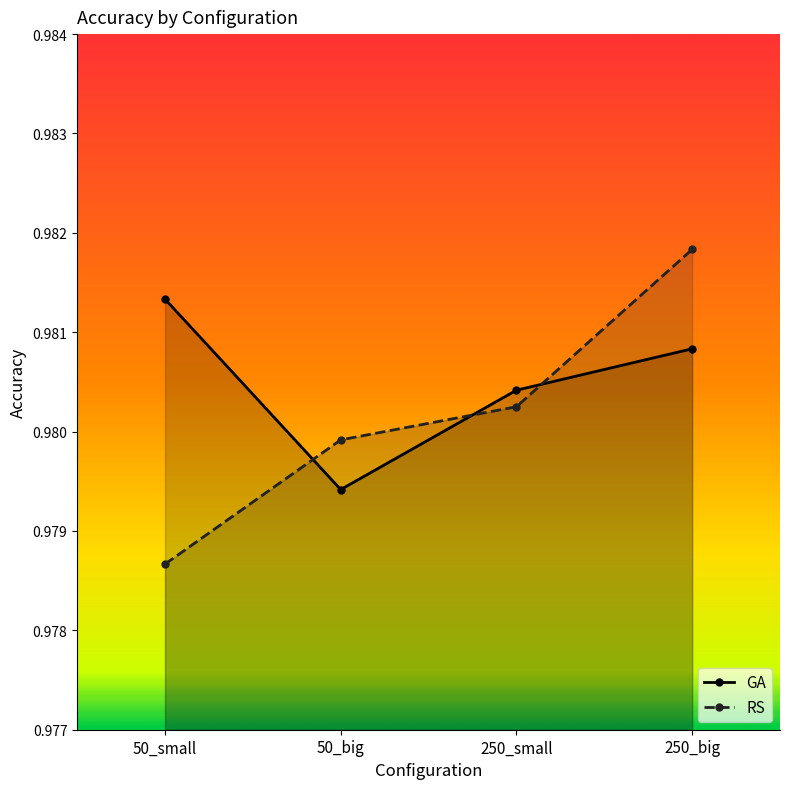

Count the GA values in the range 0 to 1.

4